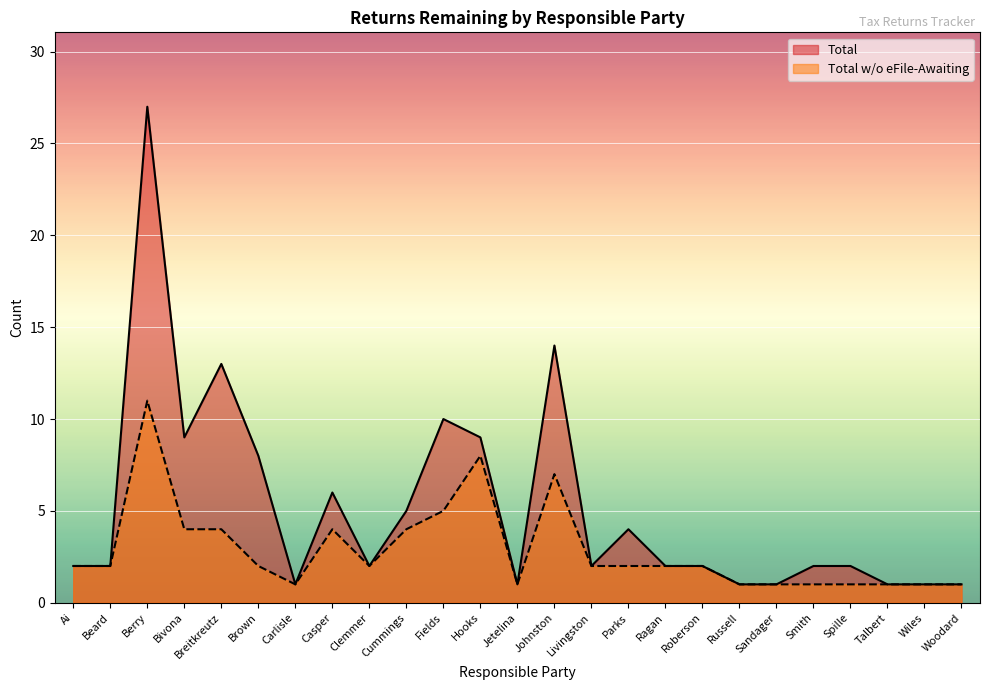

What is the average value of the Total w/o eFile-Awaiting series?

3